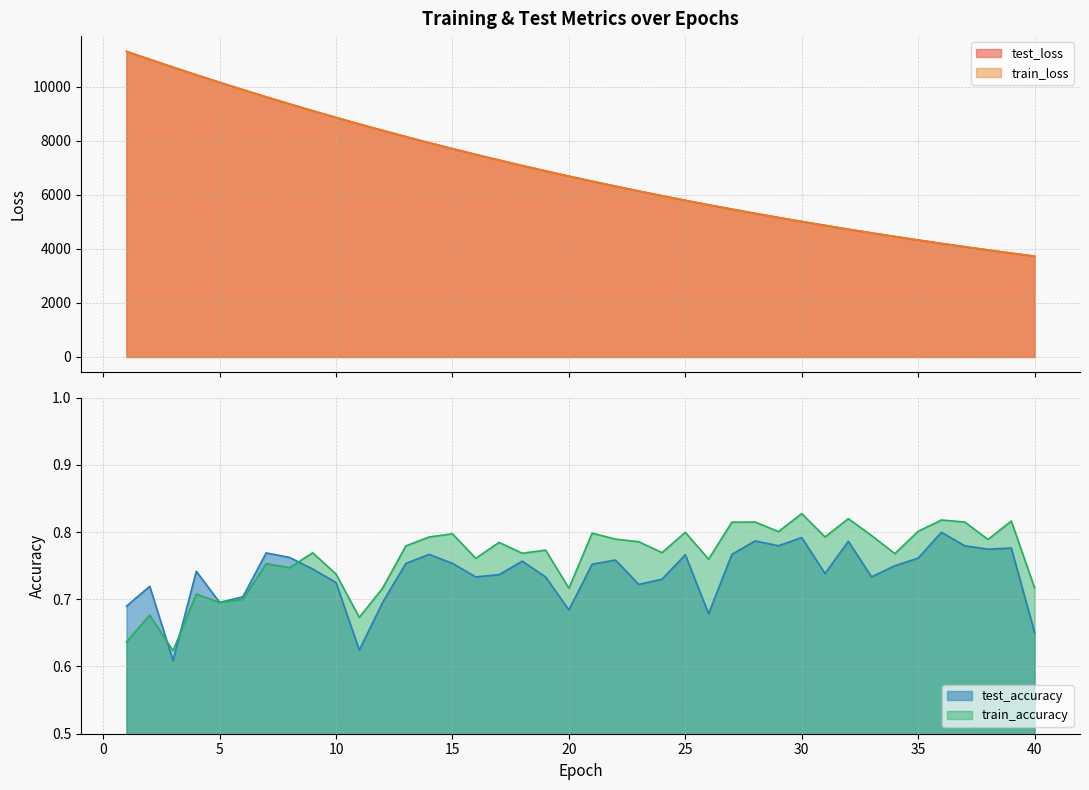

Does the chart display data point markers on the line(s)?

No